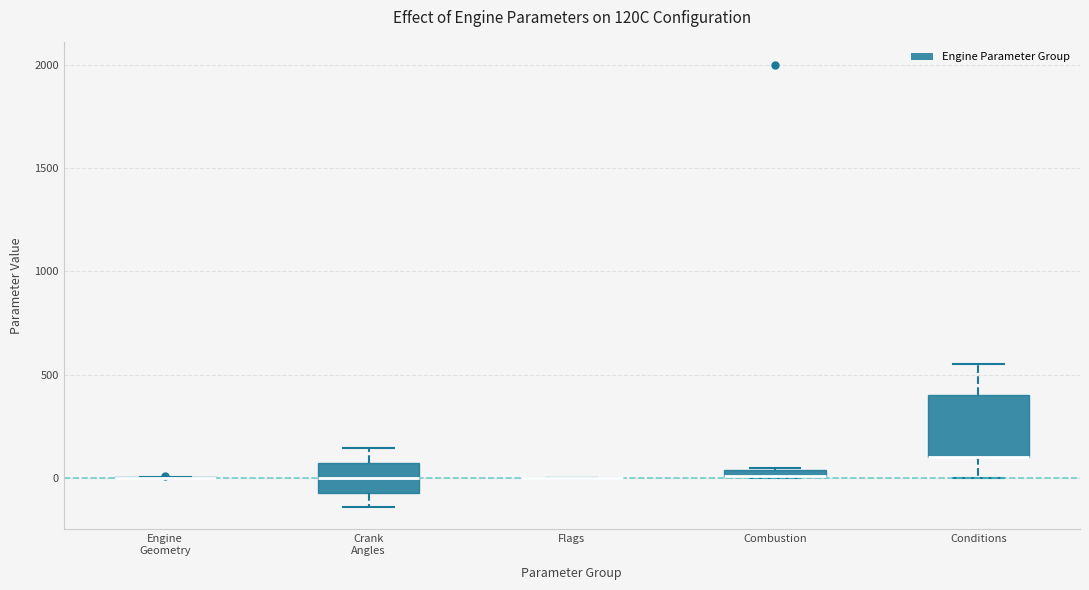

Which box is the tallest, from its lower edge to its upper edge?

Conditions